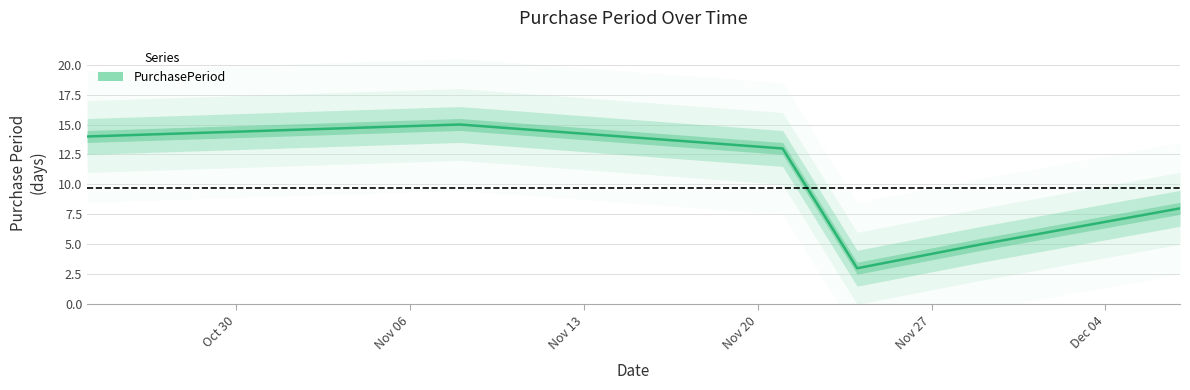

The chart shows a value of 6 at 2017-10-24. True or false?

False